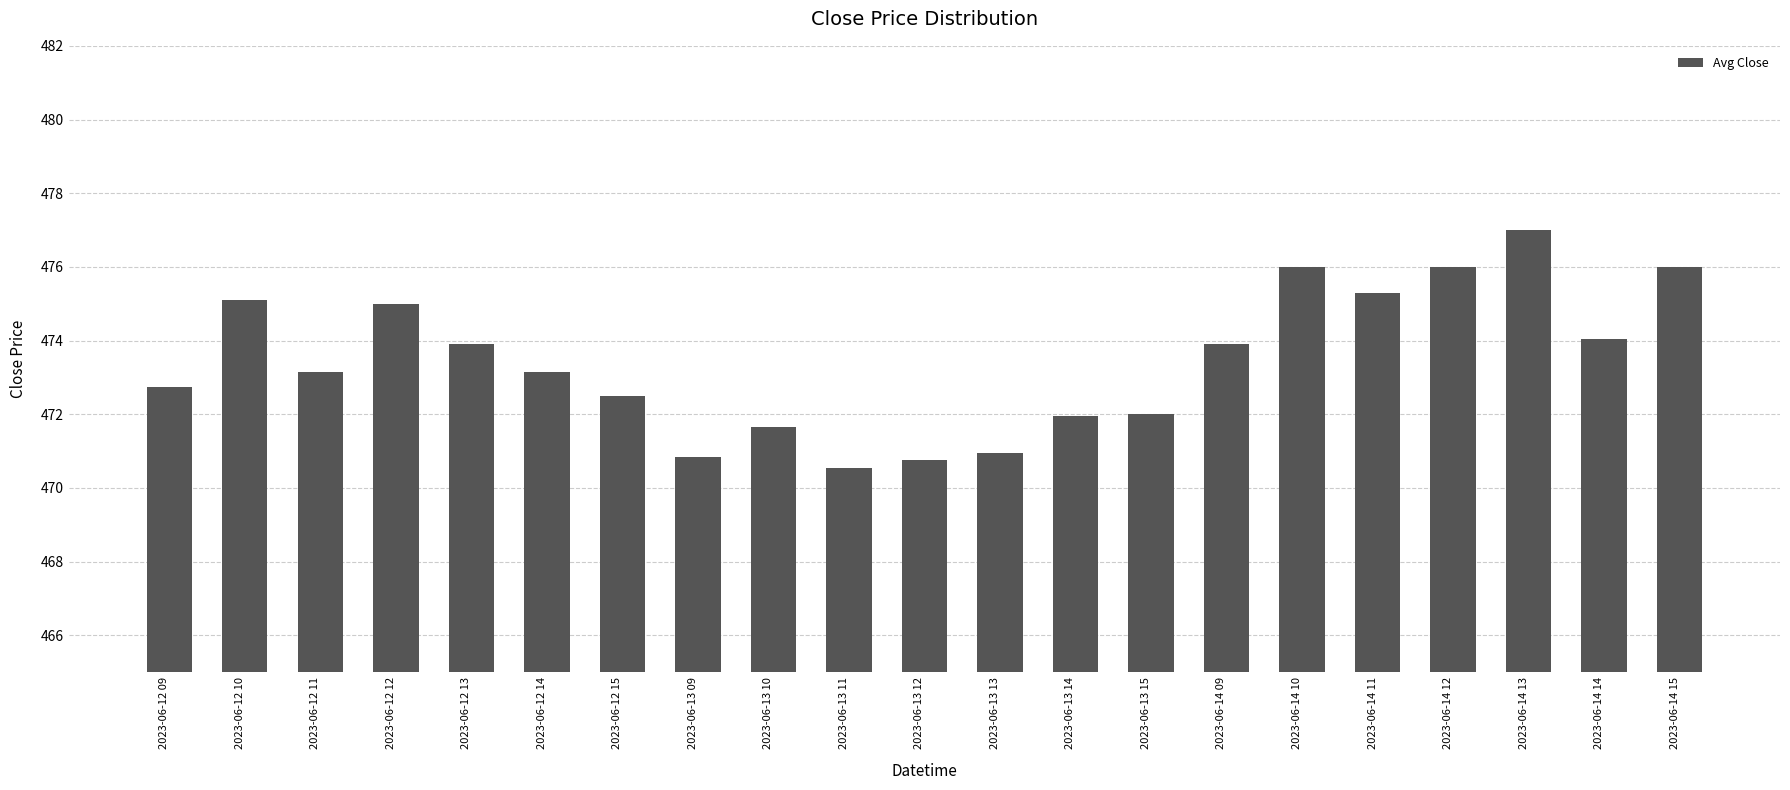

Reading left to right, list all the values displayed in this chart.

2023-06-12 09=472.8	2023-06-12 10=475.1	2023-06-12 11=473.1	2023-06-12 12=475.0	2023-06-12 13=473.9	2023-06-12 14=473.1	2023-06-12 15=472.5	2023-06-13 09=470.9	2023-06-13 10=471.6	2023-06-13 11=470.5	2023-06-13 12=470.8	2023-06-13 13=471.0	2023-06-13 14=472.0	2023-06-13 15=472.0	2023-06-14 09=473.9	2023-06-14 10=476.0	2023-06-14 11=475.3	2023-06-14 12=476.0	2023-06-14 13=477.0	2023-06-14 14=474.0	2023-06-14 15=476.0